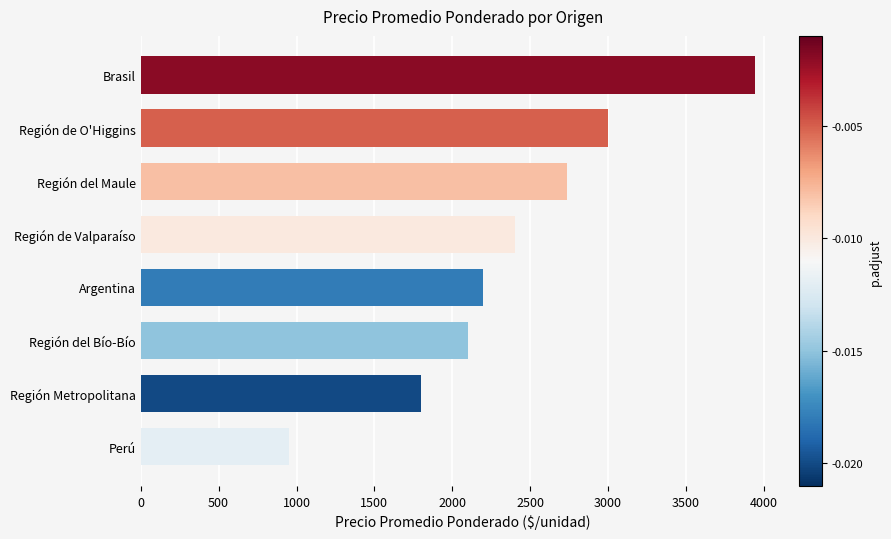

How many bars are there in total?

8